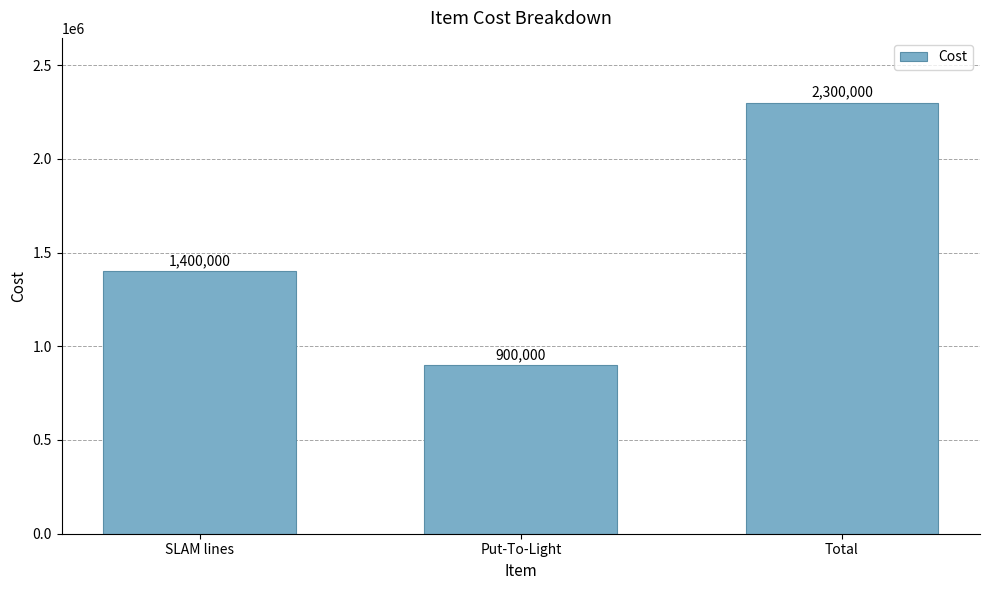

What is the value of the 2nd bar from the left?

900000